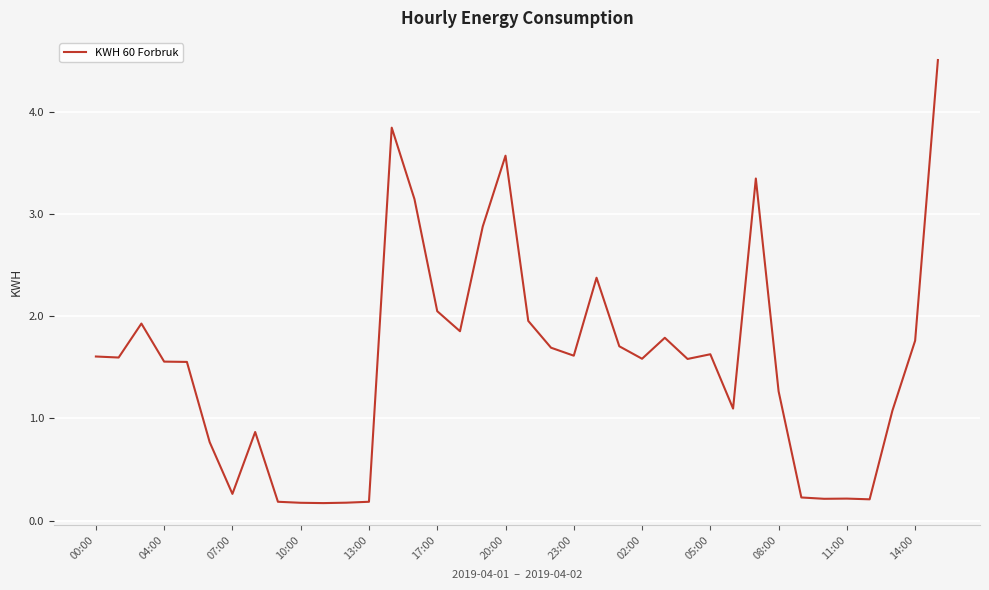

What is the difference between the maximum and minimum values?

4.3